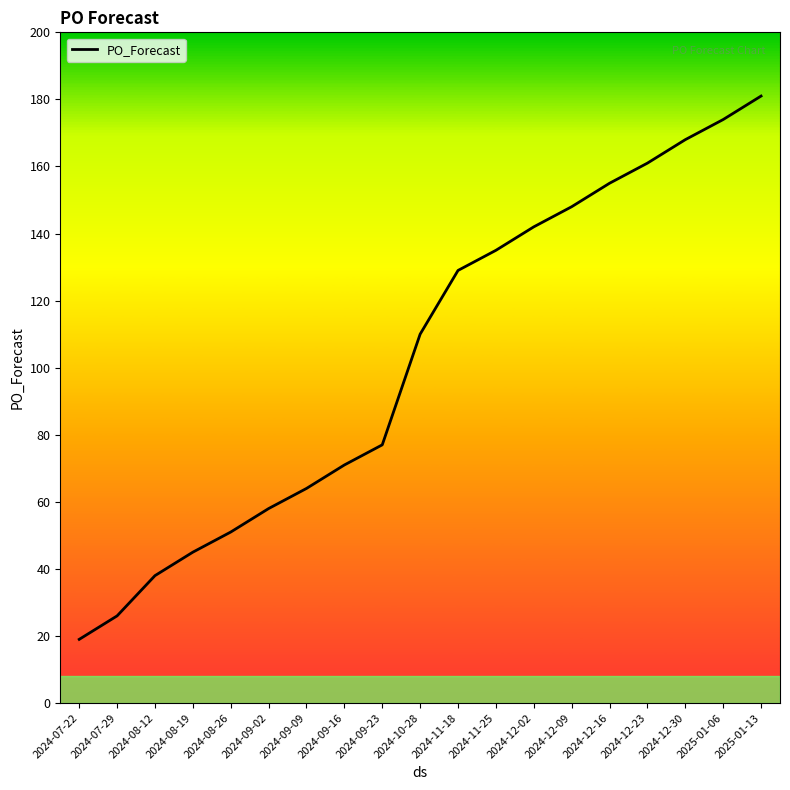

True or false: there are more than 0 points higher than both neighbors.

False